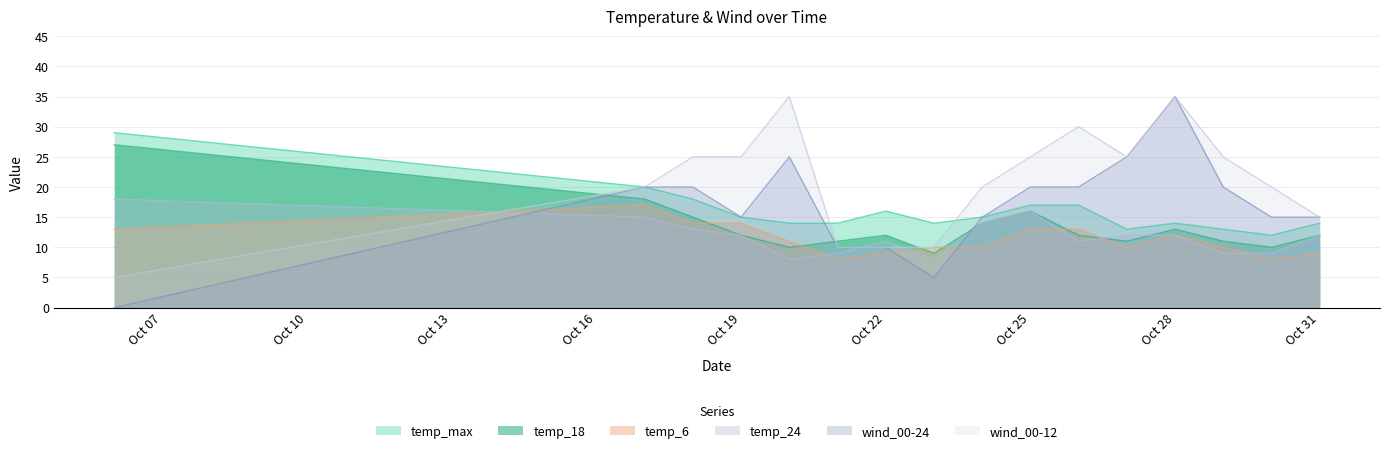

At which category is the sum across all series the highest?

Oct 28